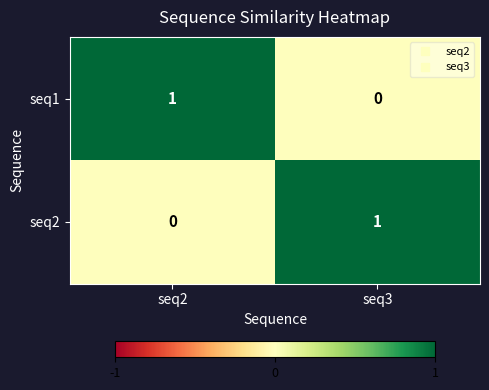

Is it true that seq1 equals 1 at seq2?

True